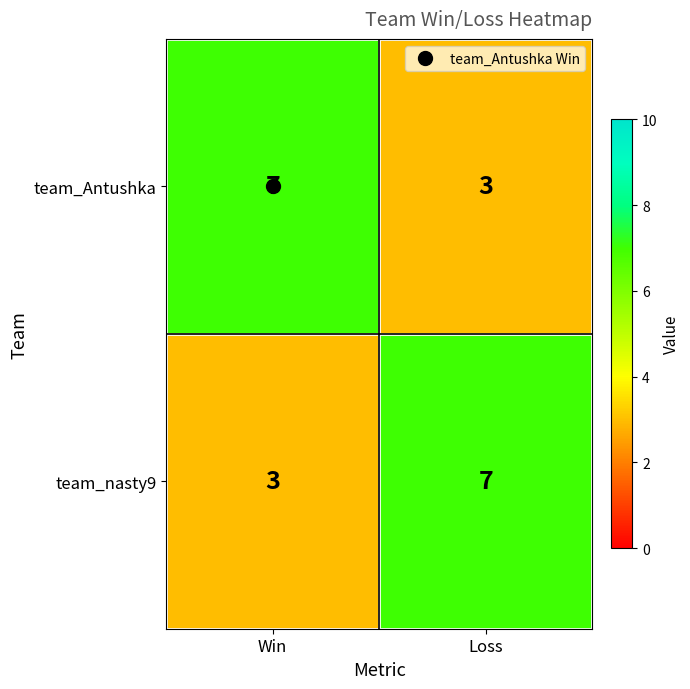

Is the value of team_Antushka at Loss greater than the value of team_nasty9 at Loss?

No